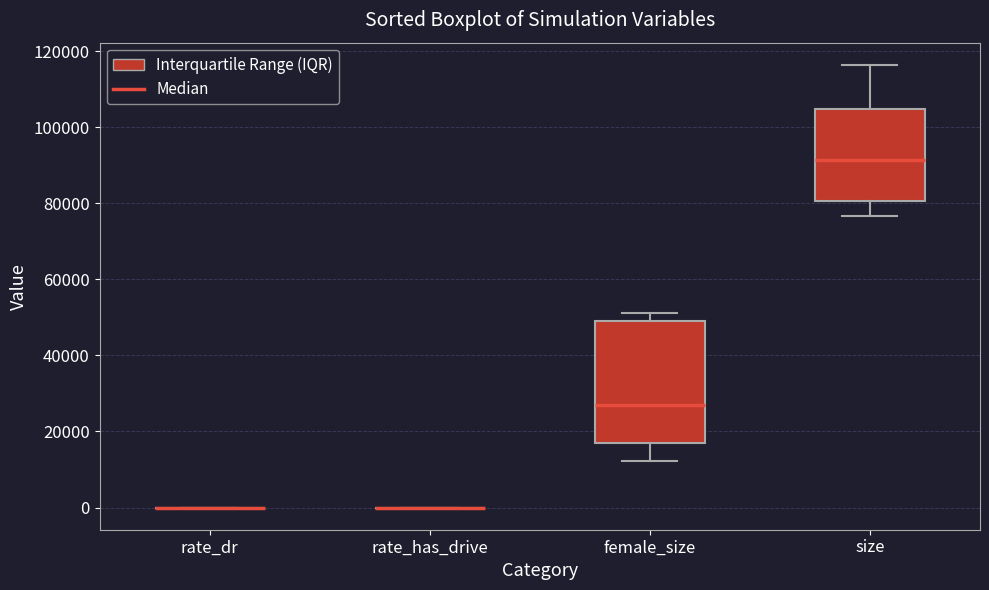

Reading left to right, transcribe this box plot: for each box, give where its median line is, the range the box spans, and where its two whiskers end, as read against the y-axis. The values are not printed on the chart, so give them approximately, as read against the axis.

rate_dr: box collapsed to a line at 0, whiskers 0 to 0
rate_has_drive: box collapsed to a line at 0, whiskers 0 to 0
female_size: median 28000, box 16000 to 50000, whiskers 12000 to 52000
size: median 92000, box 80000 to 104000, whiskers 76000 to 116000